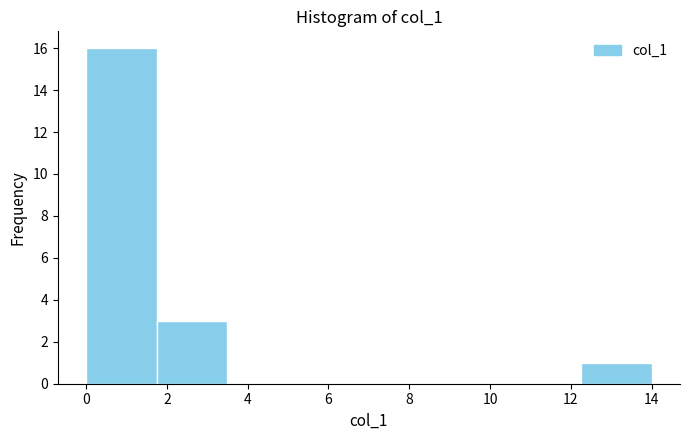

How tall is the bar that spans 1.75 to 3.50 on the x-axis? Neither the bar edges nor the heights are printed on the chart, so give them approximately, as read against the axes.

3